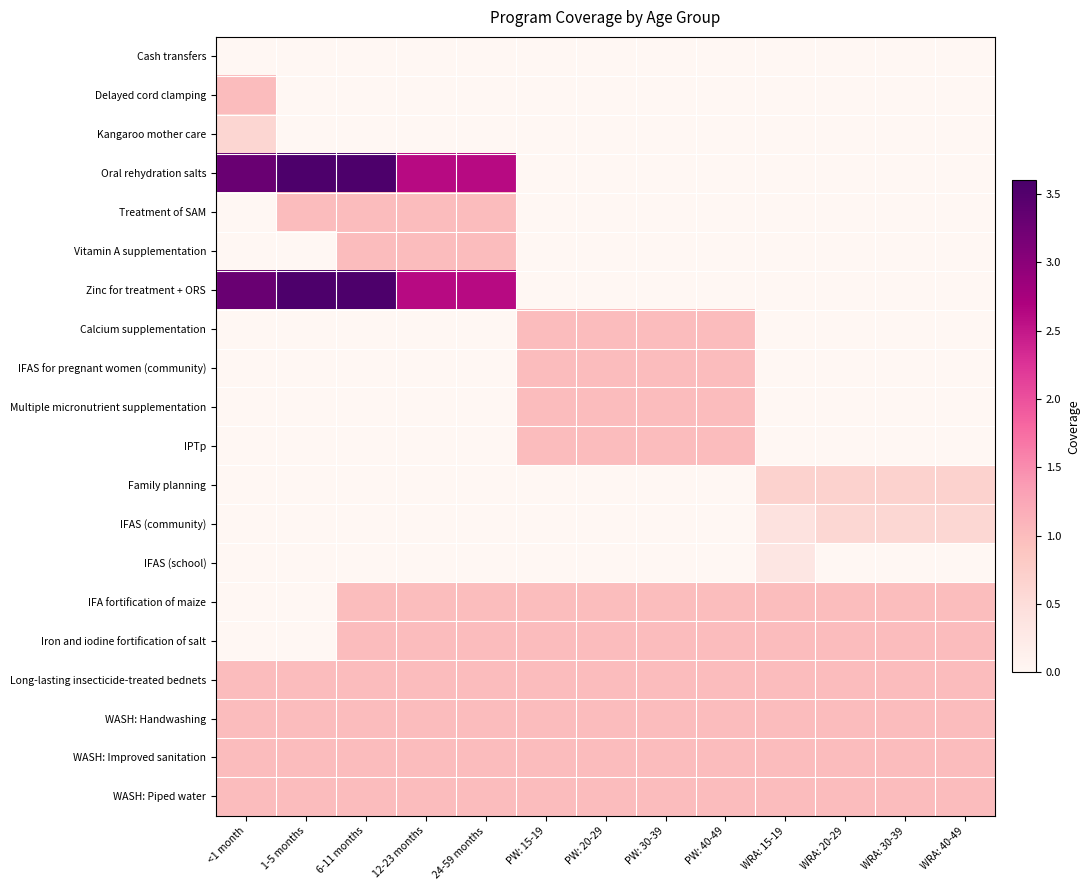

At which category is the sum across all series the highest?

6-11 months